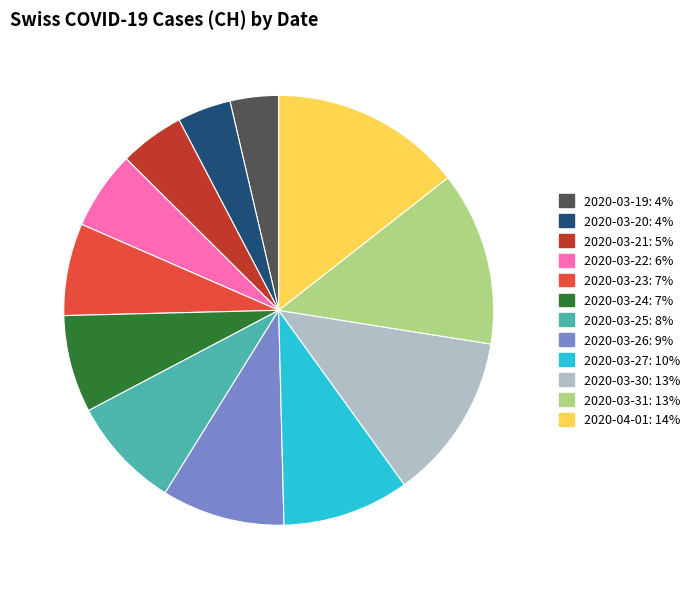

Is 2020-03-27 the majority of the pie?

No